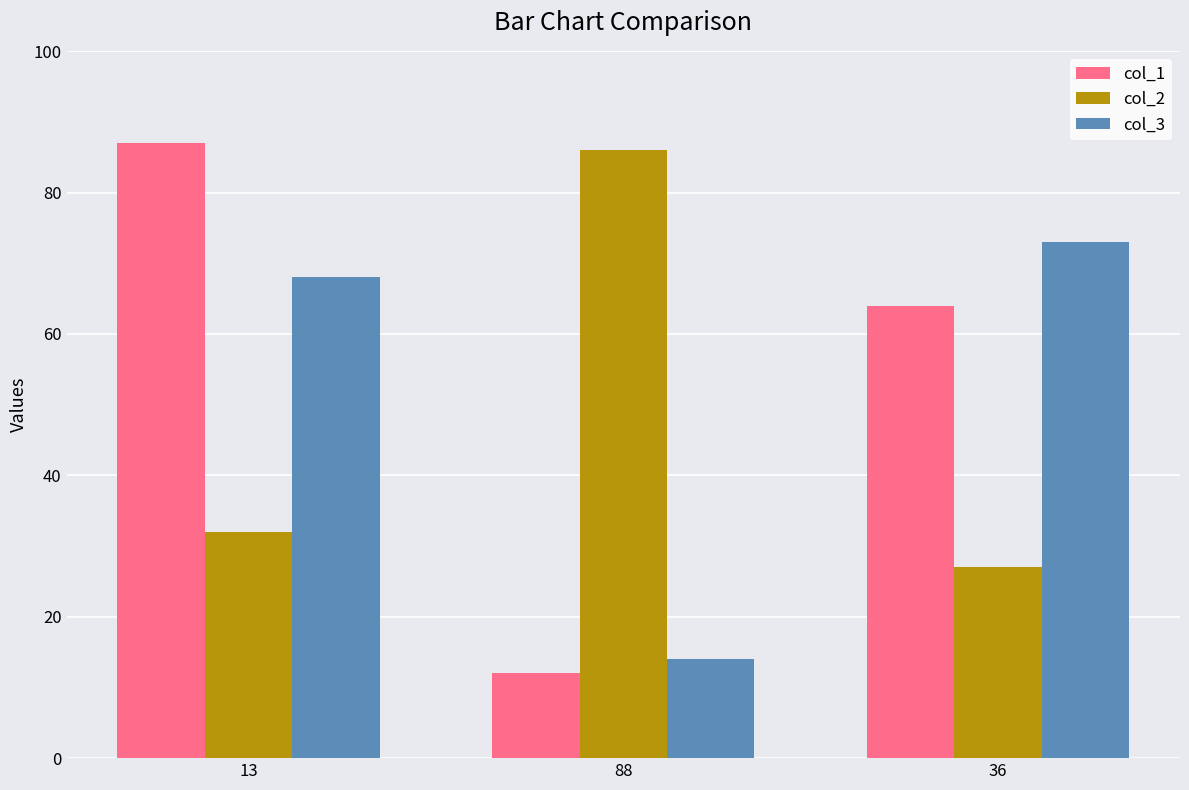

What is the greatest value displayed?

87